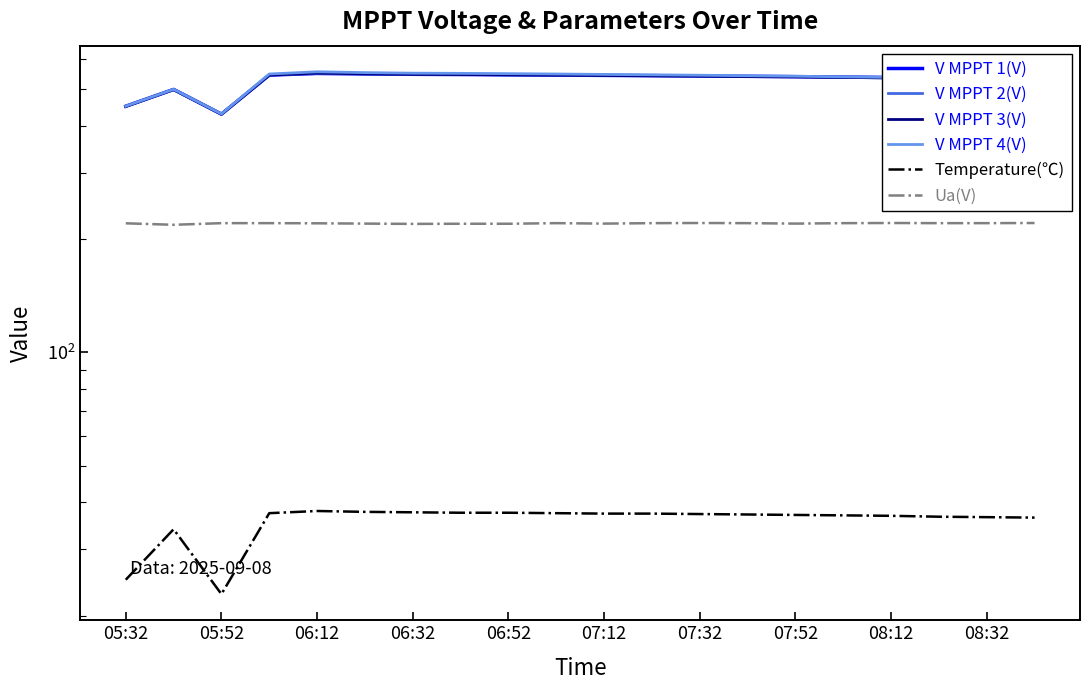

At how many categories does at least one series exceed 293?

20